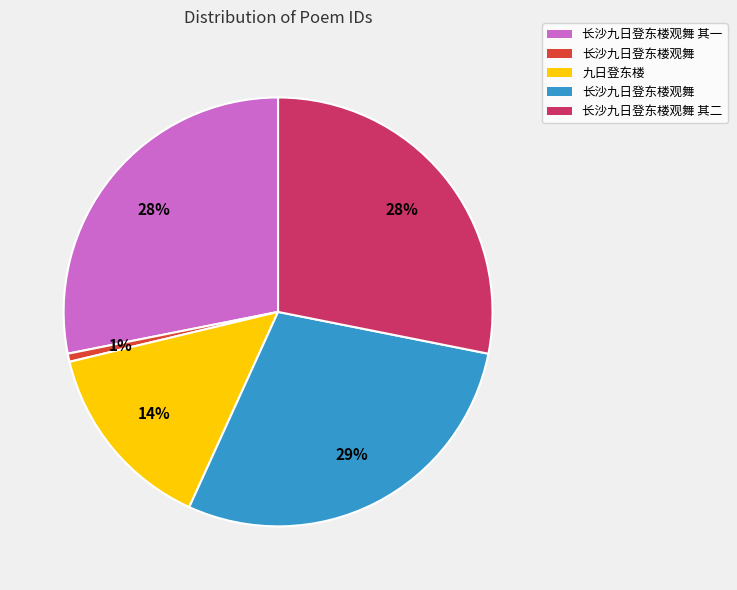

To the nearest percent, what is the average slice percentage?

20%